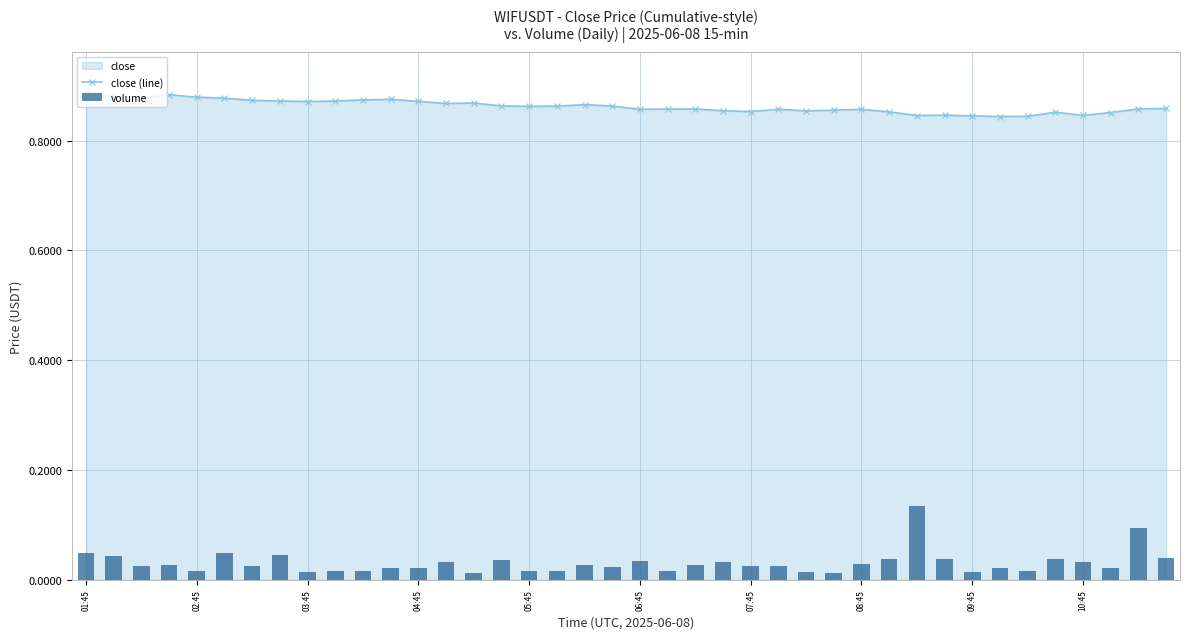

Rank the series at 11 from lowest to highest value.

volume, close (line)